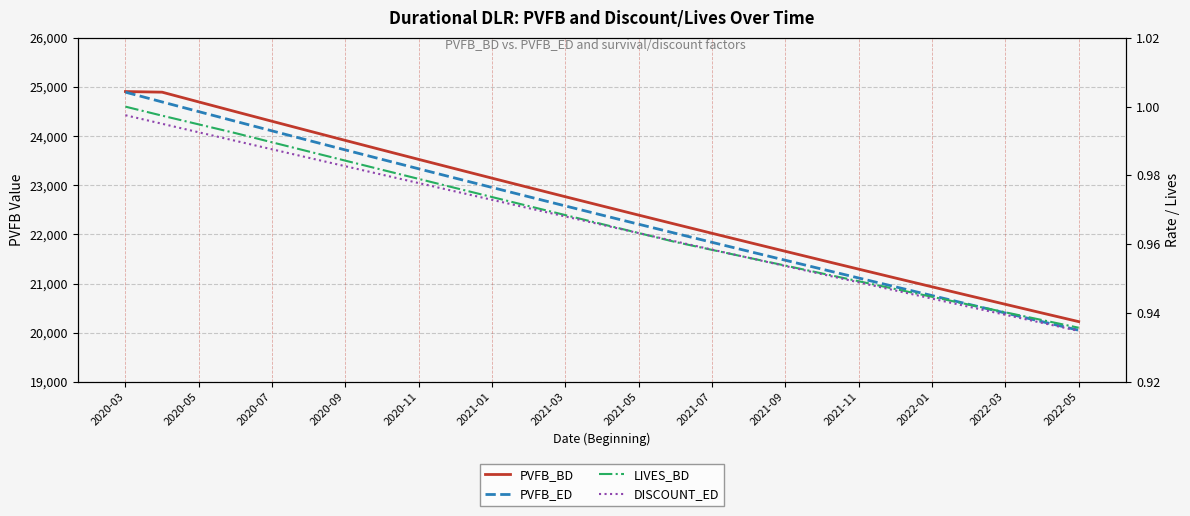

What is the value of the PVFB_ED point at the 20th from the left?

21293.0